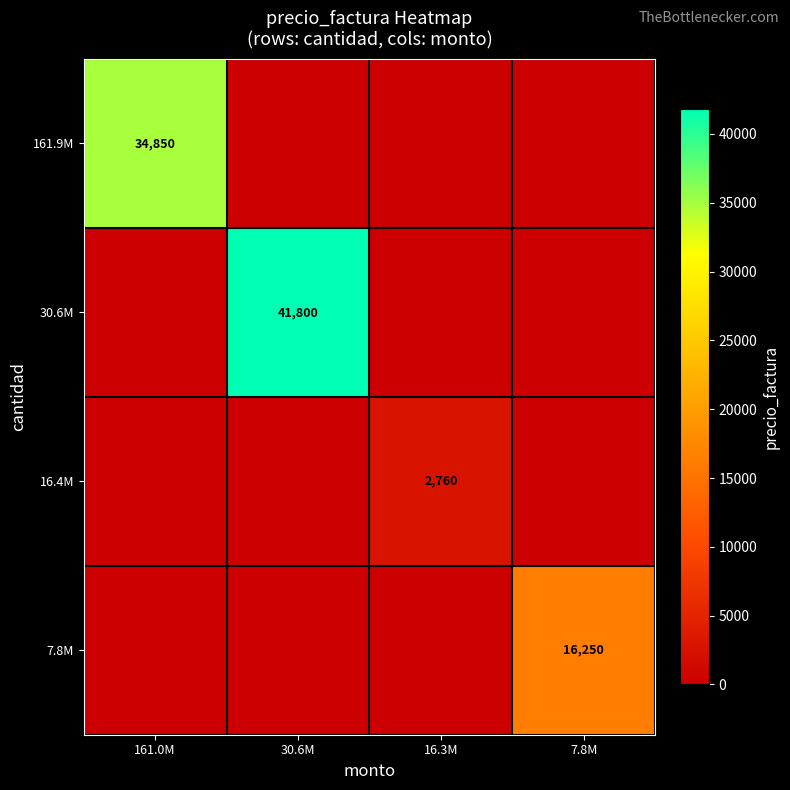

What is the total value across all series at 7.8M?

16250